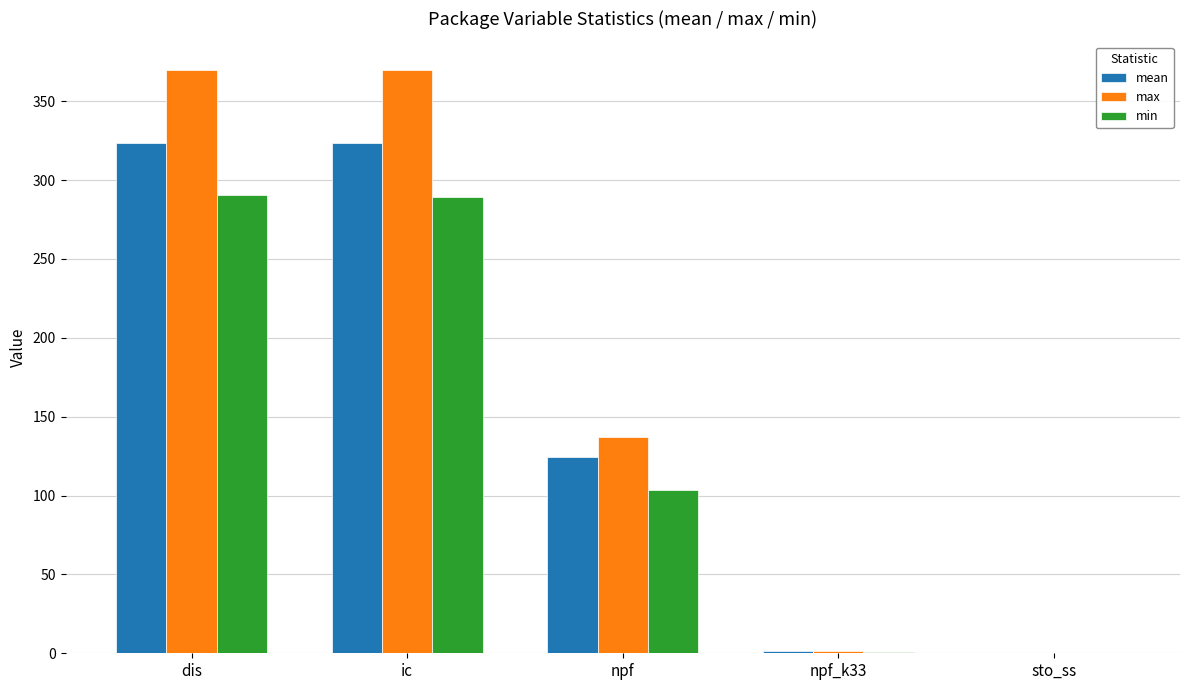

Are the bars grouped side by side (vs. stacked)?

Yes